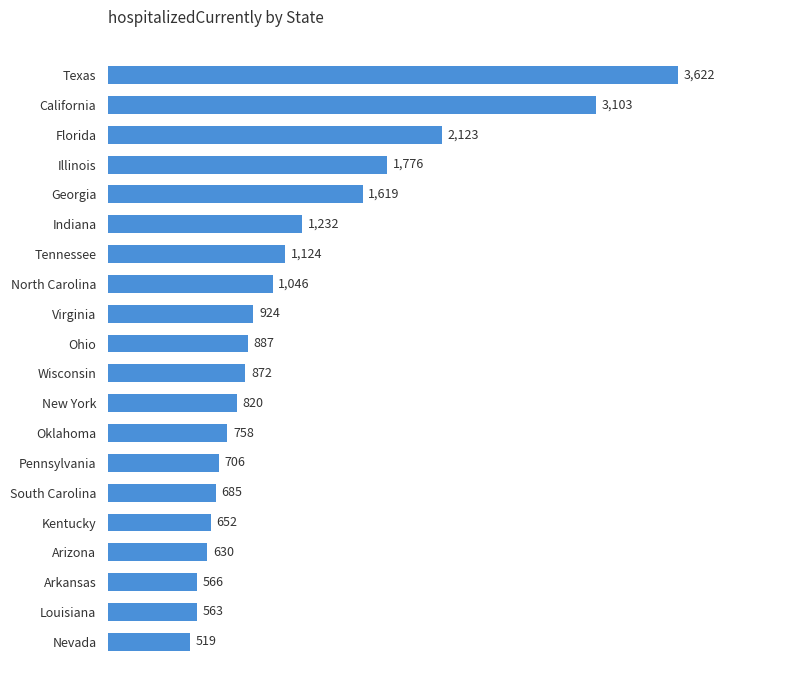

Which label corresponds to the smallest value in the chart?

Nevada